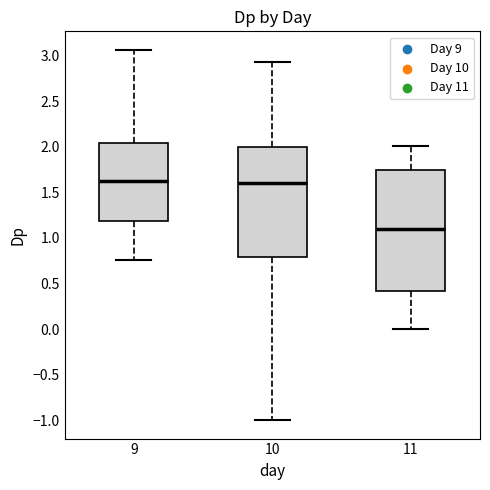

Reading left to right, read every box against the y-axis: the position of its median line, the range the box covers, and the ends of its whiskers. The values are not printed on the chart, so give them approximately, as read against the axis.

9: median 1.65, box 1.20 to 2.05, whiskers 0.75 to 3.05
10: median 1.60, box 0.80 to 2.00, whiskers -1.00 to 2.95
11: median 1.10, box 0.40 to 1.75, whiskers 0.00 to 2.00